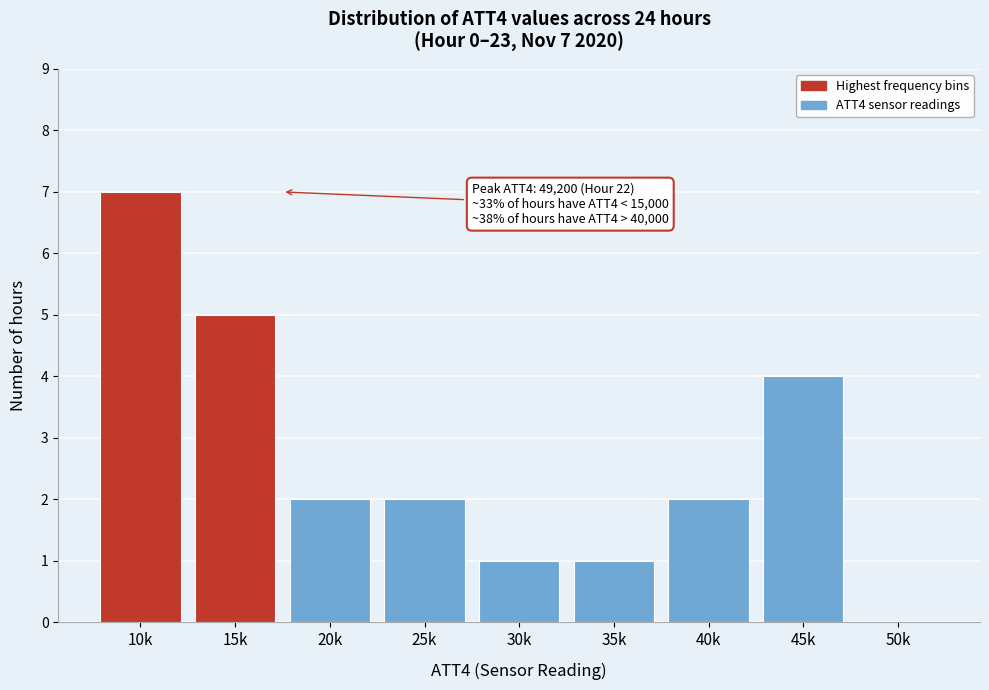

Reading left to right, what are all the values shown in this chart?

10k=7	15k=5	20k=2	25k=2	30k=1	35k=1	40k=2	45k=4	50k=0